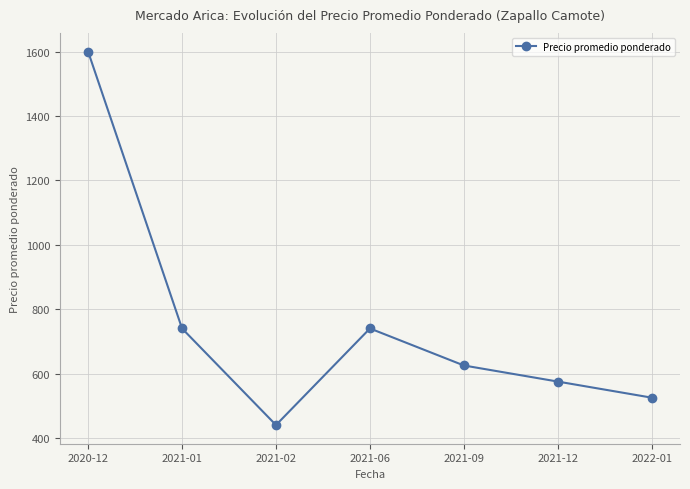

Is it true that the value at 2021-09 is 345?

False